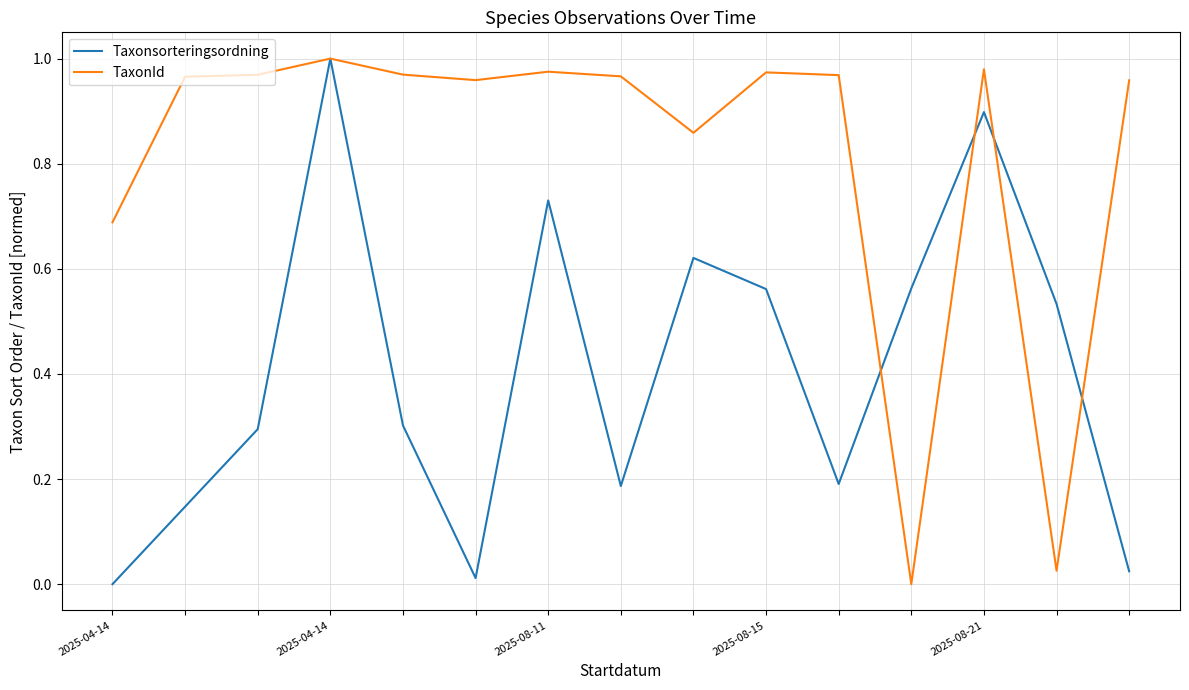

How many values in Taxonsorteringsordning are above zero?

14